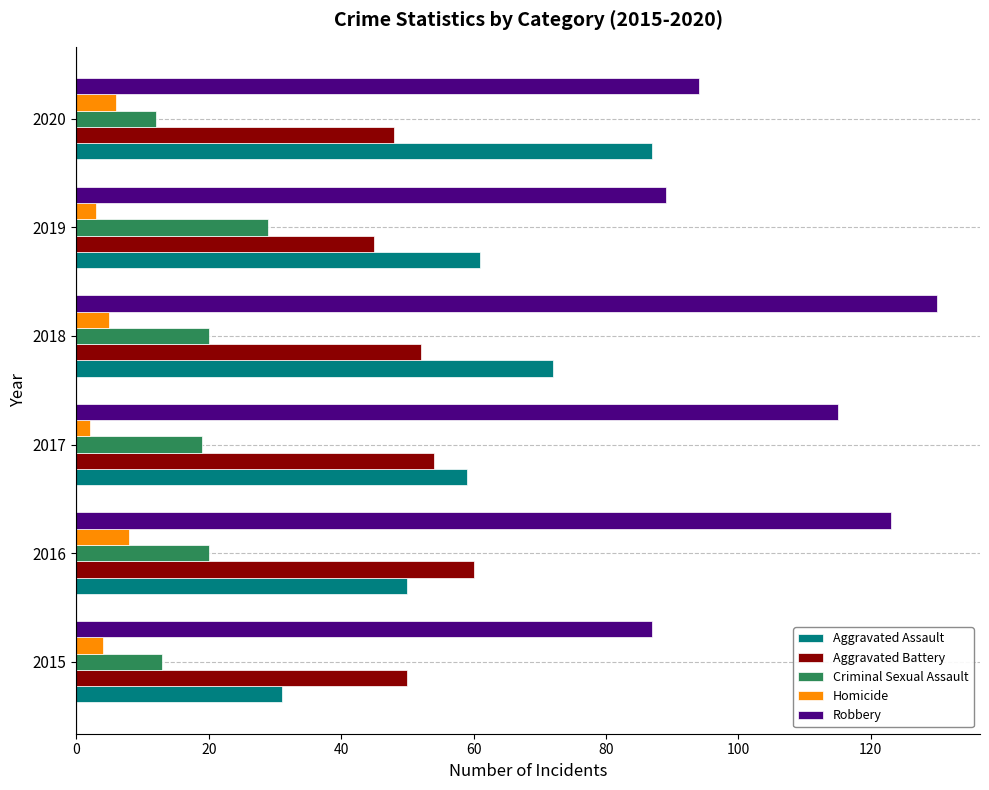

List the series in order of their peak value, highest first.

Robbery, Aggravated Assault, Aggravated Battery, Criminal Sexual Assault, Homicide